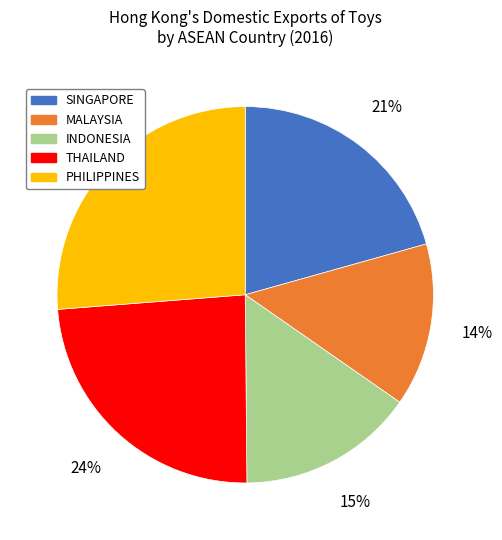

To the nearest percent, what is the average slice percentage?

20%